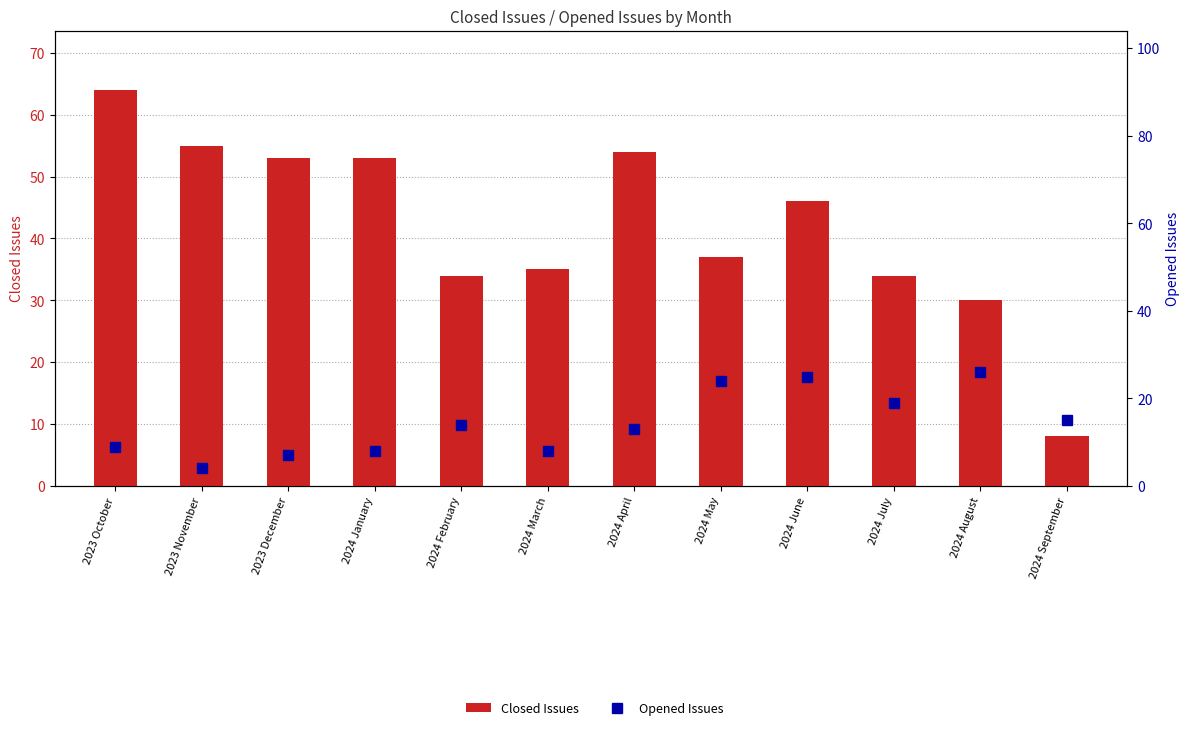

What position from the left is 2024 July?

10